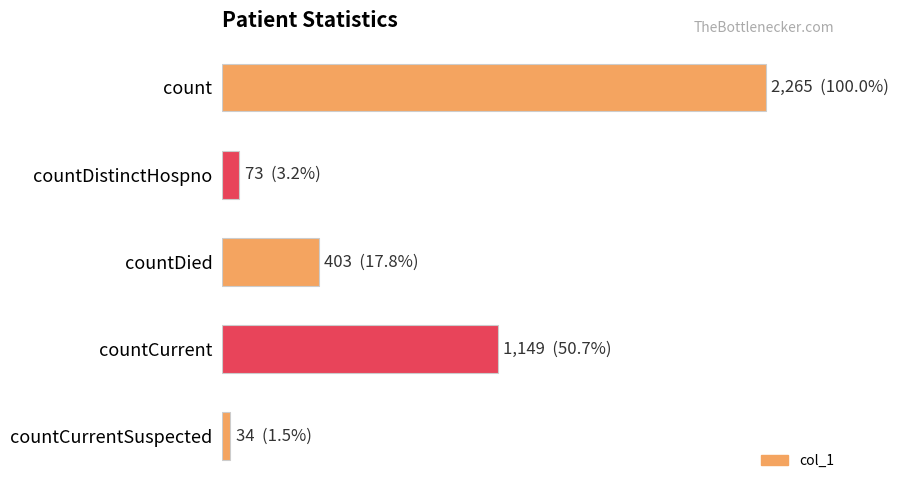

List the labels in order of value, largest first.

count, countCurrent, countDied, countDistinctHospno, countCurrentSuspected